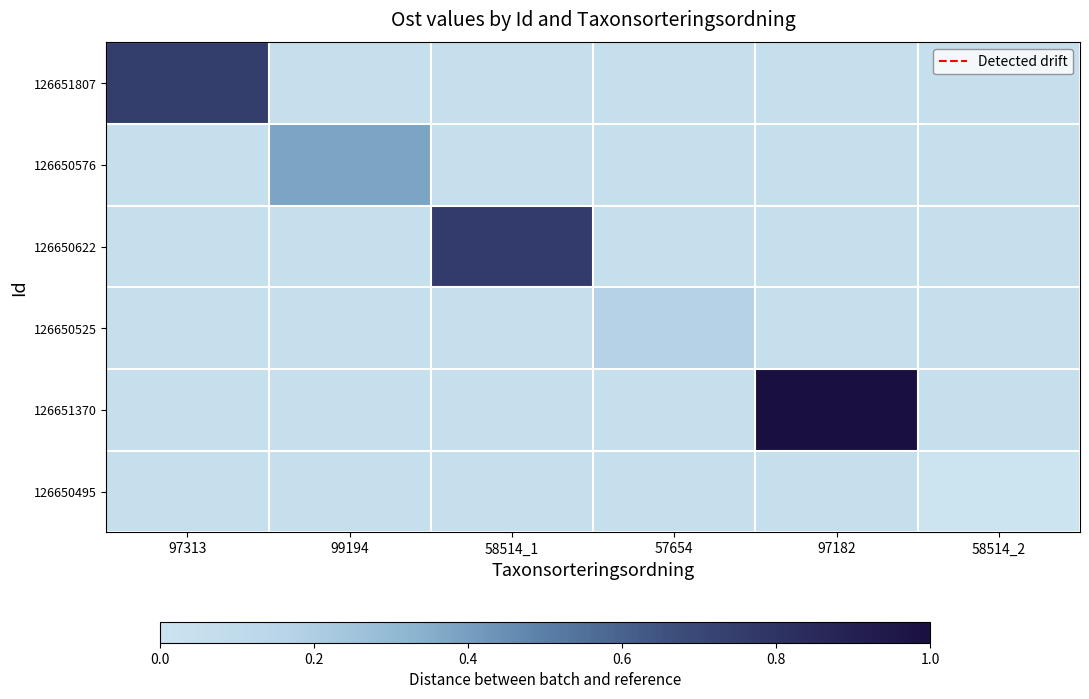

Which series has the widest spread of values?

126651370